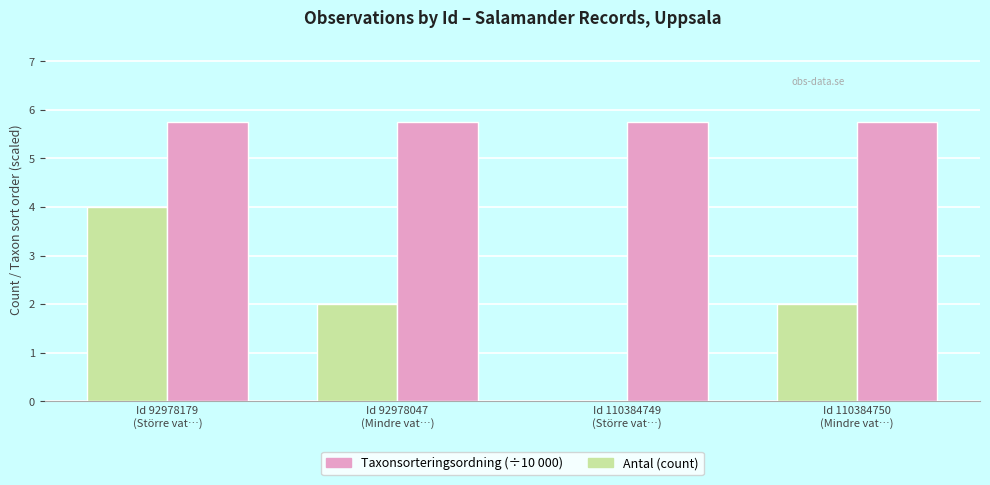

Is it true that Antal (count) equals 0.0 at Id 110384749
(Större vat…)?

True